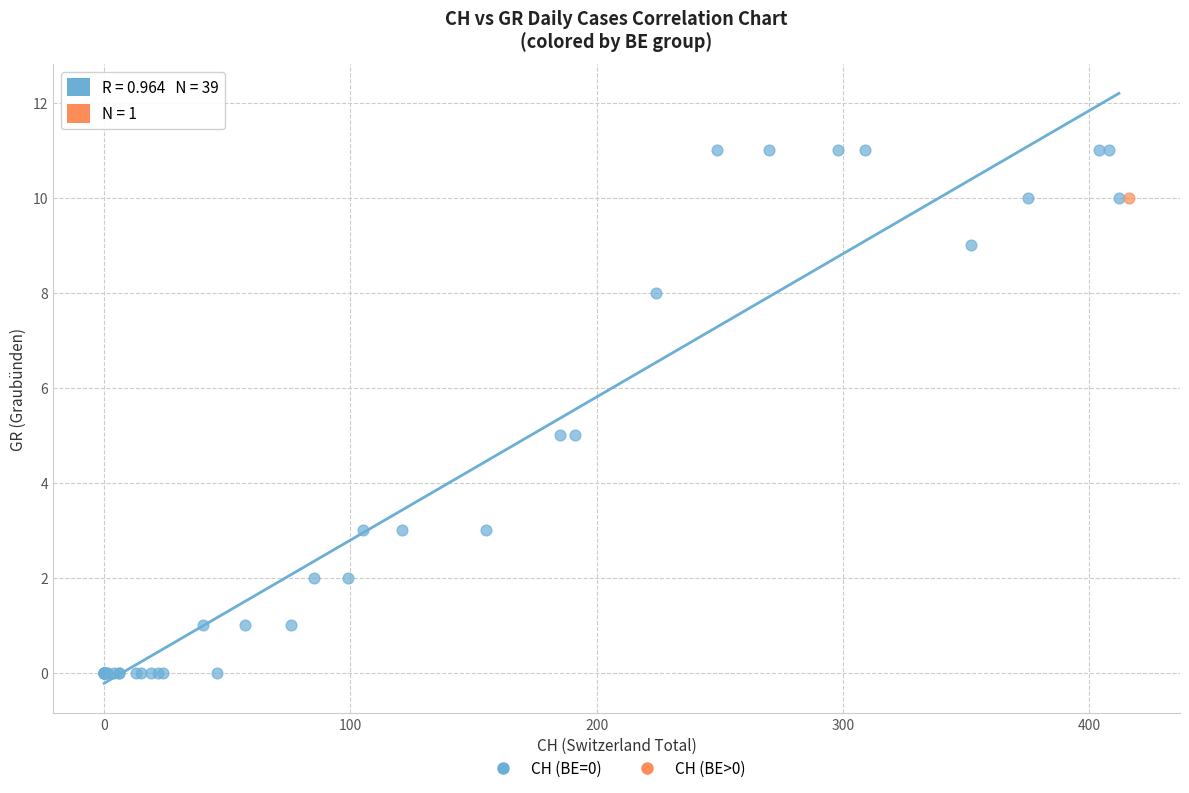

What are all the series names shown in the legend?

CH (BE=0), CH (BE>0)